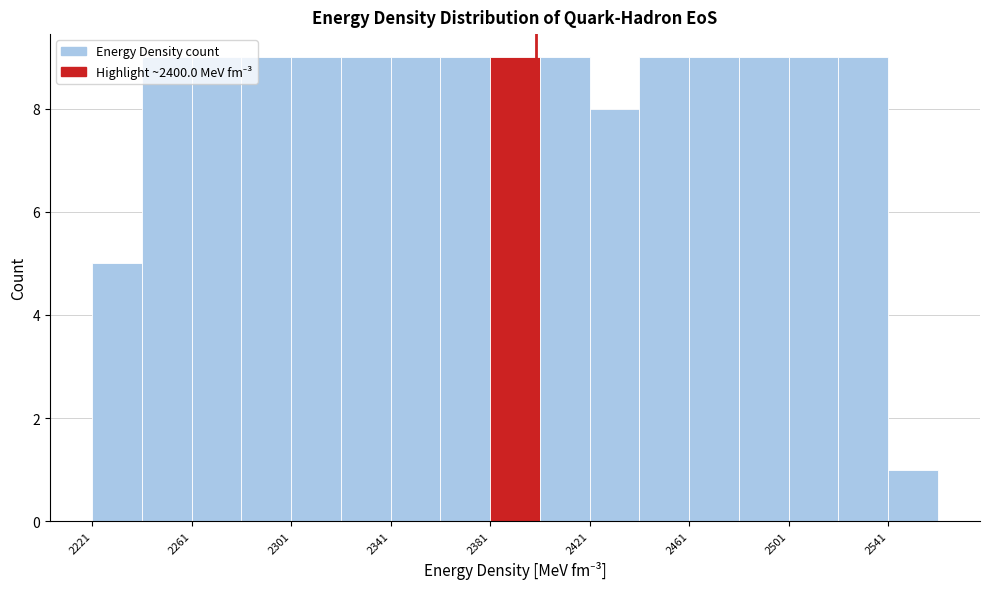

Reading left to right, list every bar in this chart as the range it spans on the x-axis followed by its height. Neither the bar edges nor the heights are printed on the chart, so give them approximately, as read against the axes.

2220 to 2240: 5
2240 to 2260: 9
2260 to 2280: 9
2280 to 2300: 9
2300 to 2320: 9
2320 to 2340: 9
2340 to 2360: 9
2360 to 2380: 9
2380 to 2400: 9
2400 to 2420: 9
2420 to 2440: 8
2440 to 2460: 9
2460 to 2480: 9
2480 to 2500: 9
2500 to 2520: 9
2520 to 2540: 9
2540 to 2560: 1